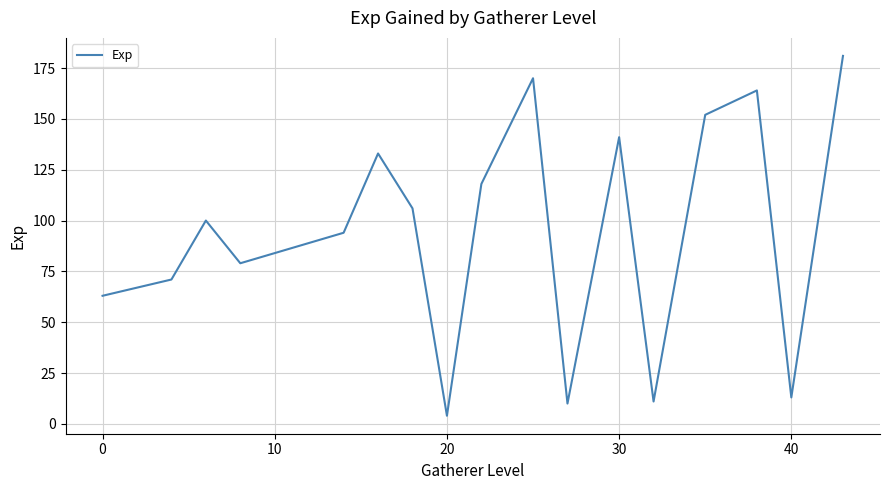

What is the sum of all values?

1850